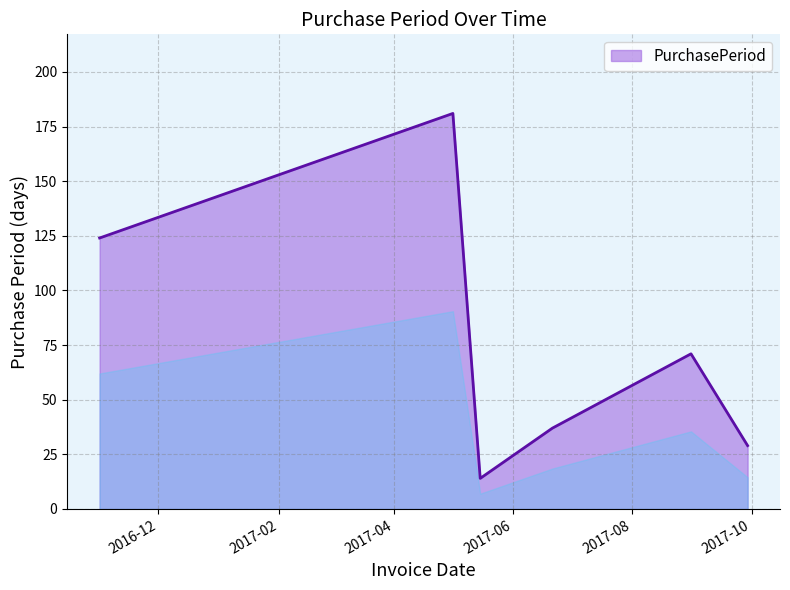

How many categories are shown in the chart?

6